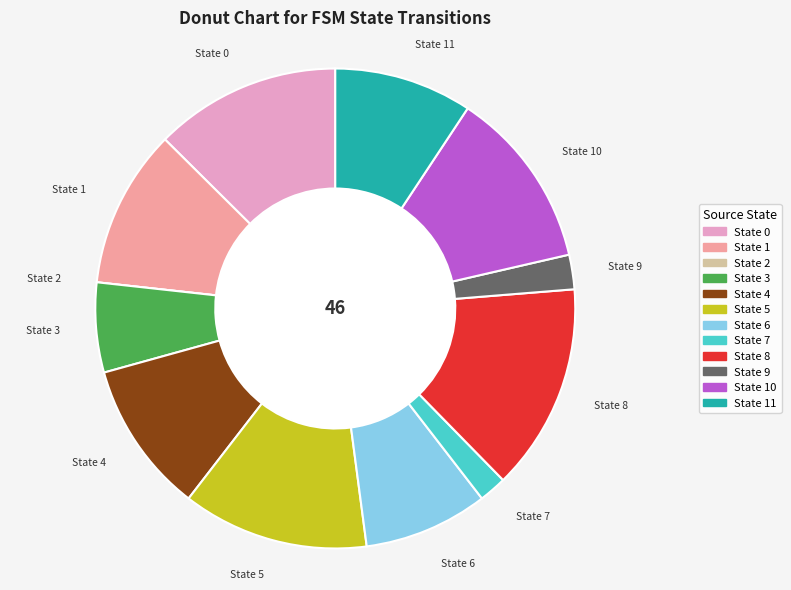

Which category has the biggest portion of the pie?

State 8